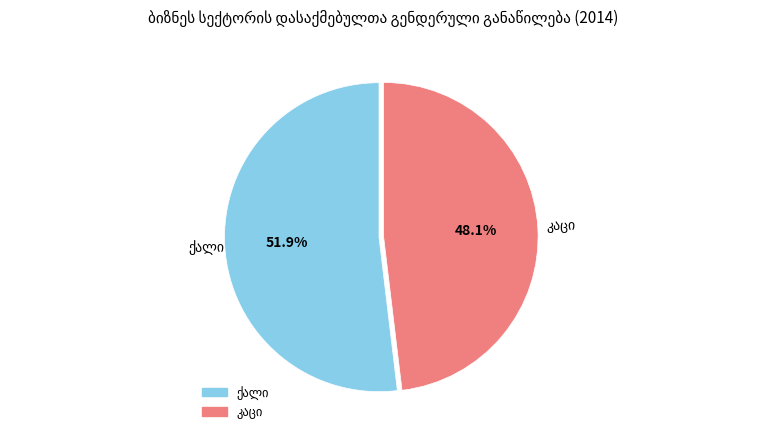

Is there a majority slice in this chart?

Yes